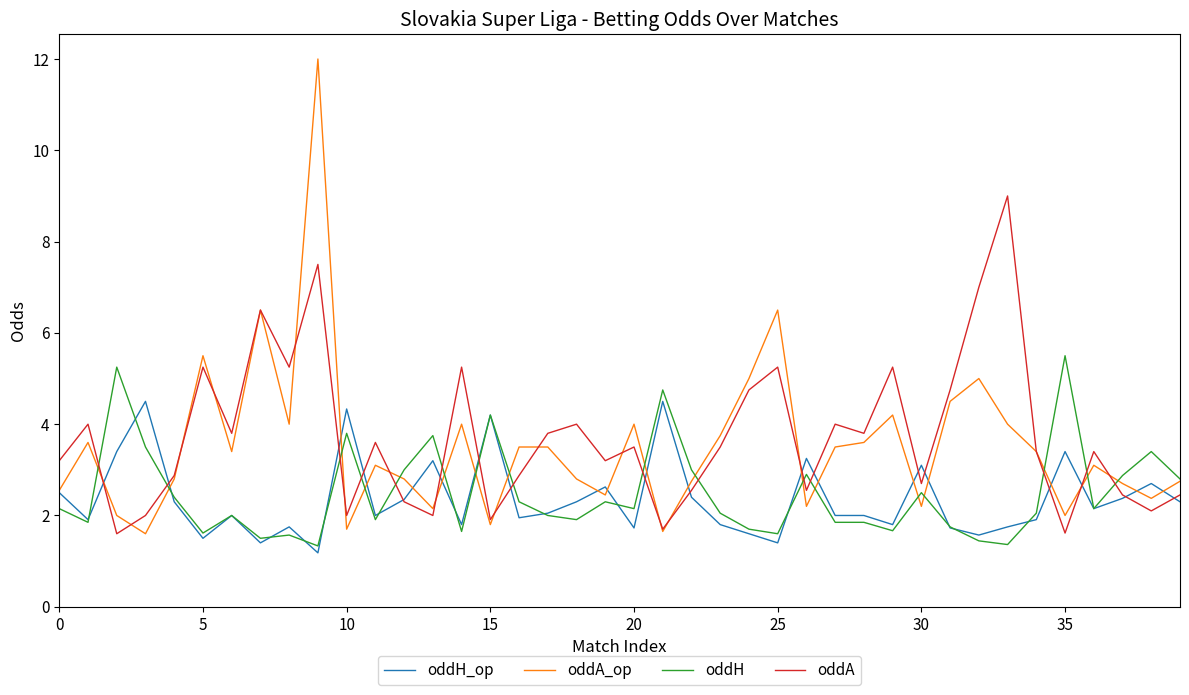

Rank the series by their maximum value, from highest to lowest.

oddA_op, oddA, oddH, oddH_op